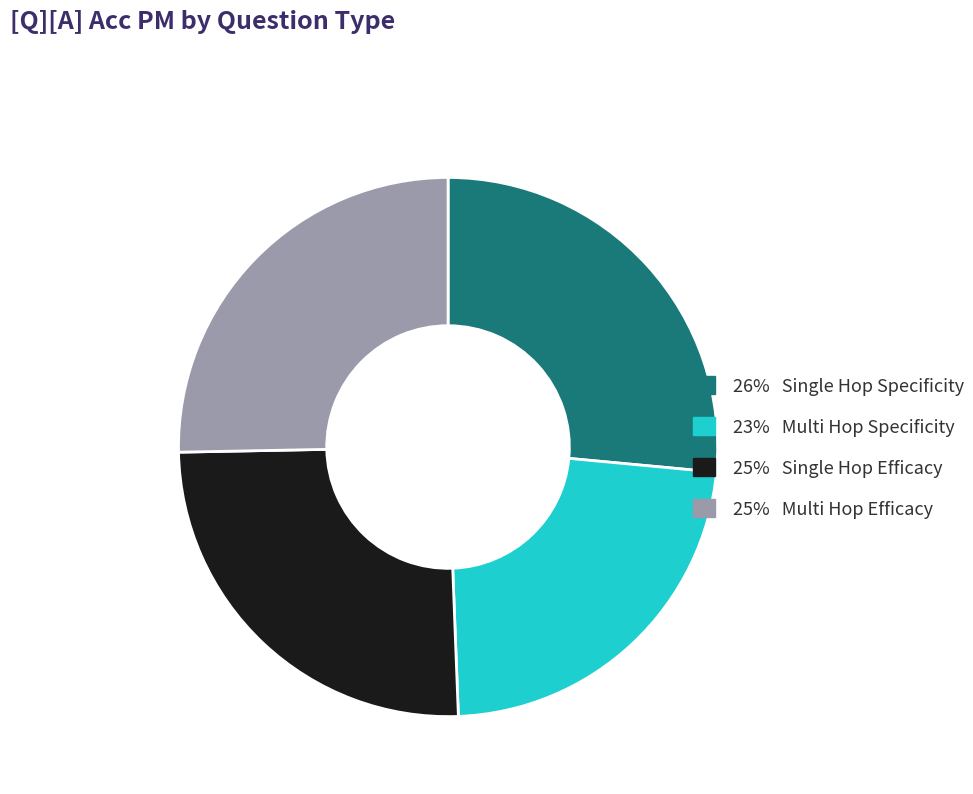

Is there any slice that represents more than half of the pie?

No